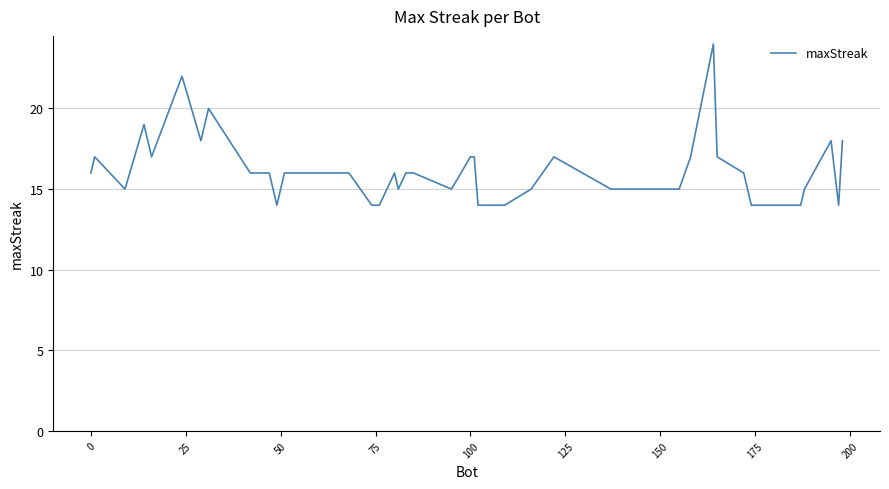

What is the difference between the maximum and minimum values?

10